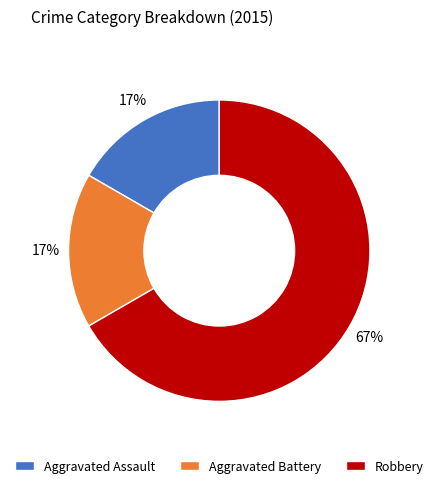

How many slices are in this pie chart?

3